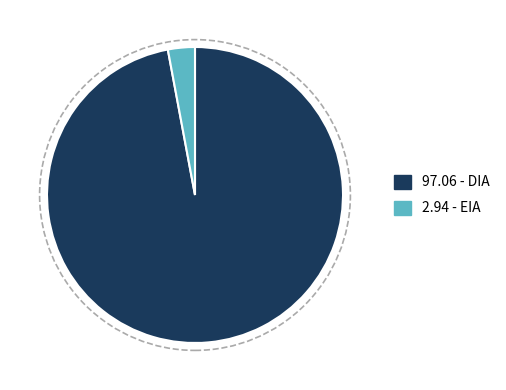

Between 97.06 - DIA and 2.94 - EIA, which is larger?

97.06 - DIA